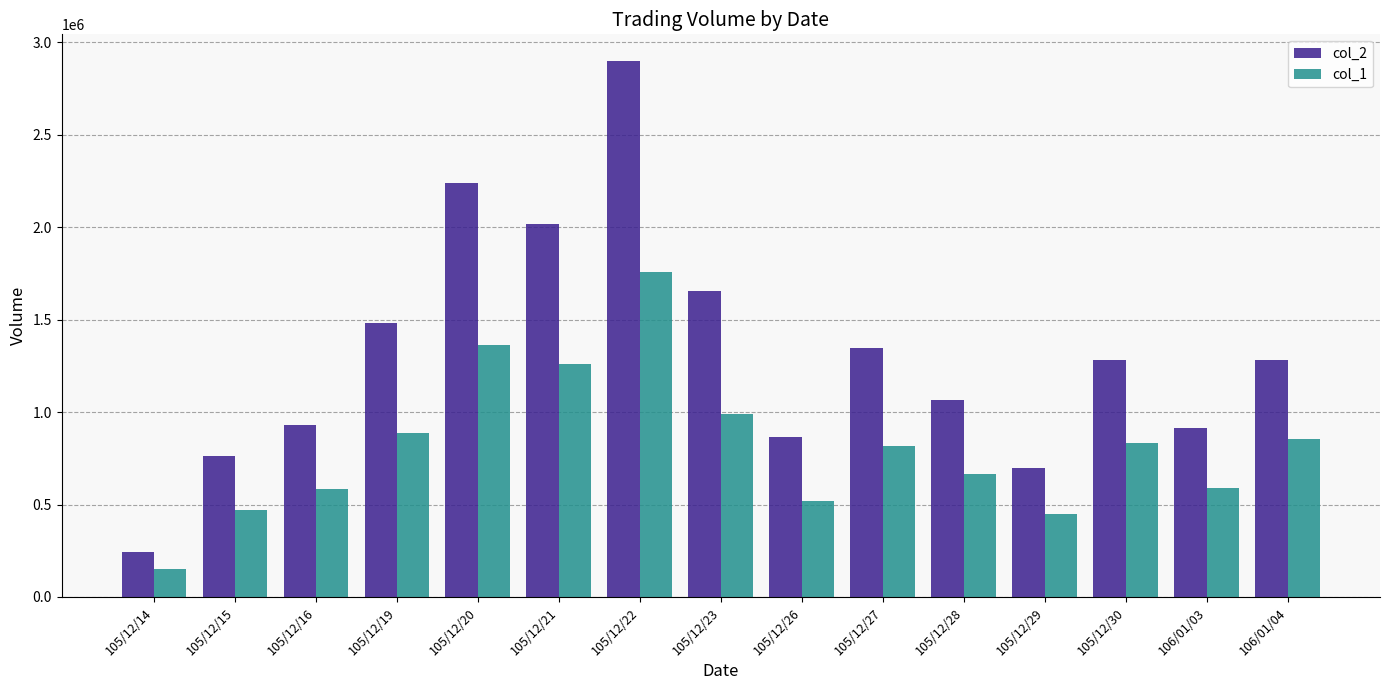

What is the minimum value for col_2?

243000